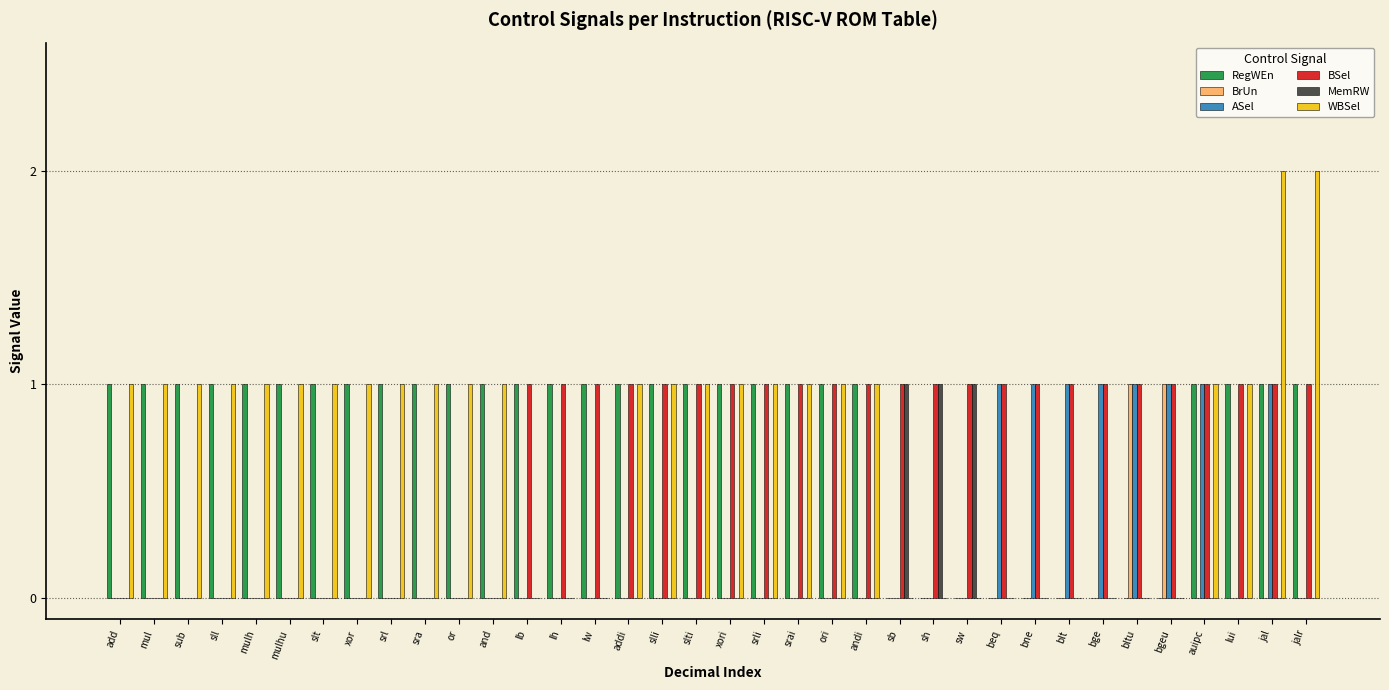

Reading left to right, what are all the values shown in this chart?

RegWEn: 1	1	1	1	1	1	1	1	1	1	1	1	1	1	1	1	1	1	1	1	1	1	1	0	0	0	0	0	0	0	0	0	1	1	1	1
BrUn: 0	0	0	0	0	0	0	0	0	0	0	0	0	0	0	0	0	0	0	0	0	0	0	0	0	0	0	0	0	0	1	1	0	0	0	0
ASel: 0	0	0	0	0	0	0	0	0	0	0	0	0	0	0	0	0	0	0	0	0	0	0	0	0	0	1	1	1	1	1	1	1	0	1	0
BSel: 0	0	0	0	0	0	0	0	0	0	0	0	1	1	1	1	1	1	1	1	1	1	1	1	1	1	1	1	1	1	1	1	1	1	1	1
MemRW: 0	0	0	0	0	0	0	0	0	0	0	0	0	0	0	0	0	0	0	0	0	0	0	1	1	1	0	0	0	0	0	0	0	0	0	0
WBSel: 1	1	1	1	1	1	1	1	1	1	1	1	0	0	0	1	1	1	1	1	1	1	1	0	0	0	0	0	0	0	0	0	1	1	2	2